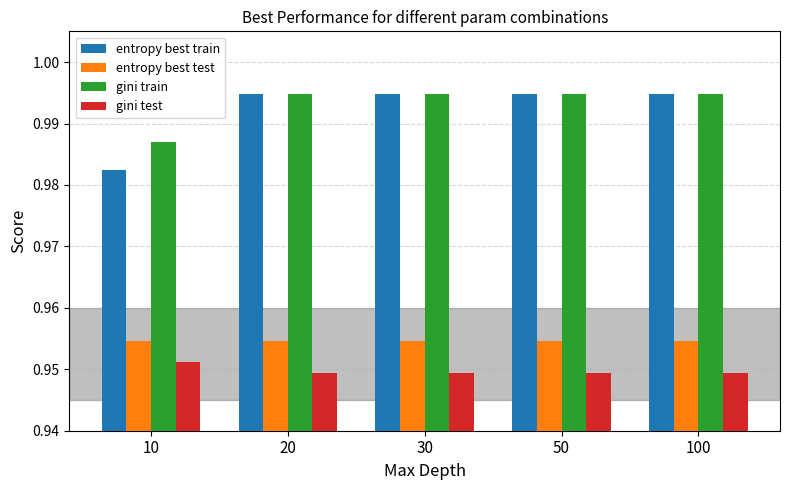

True or false: gini test has a value of 0.5 at 10.

False